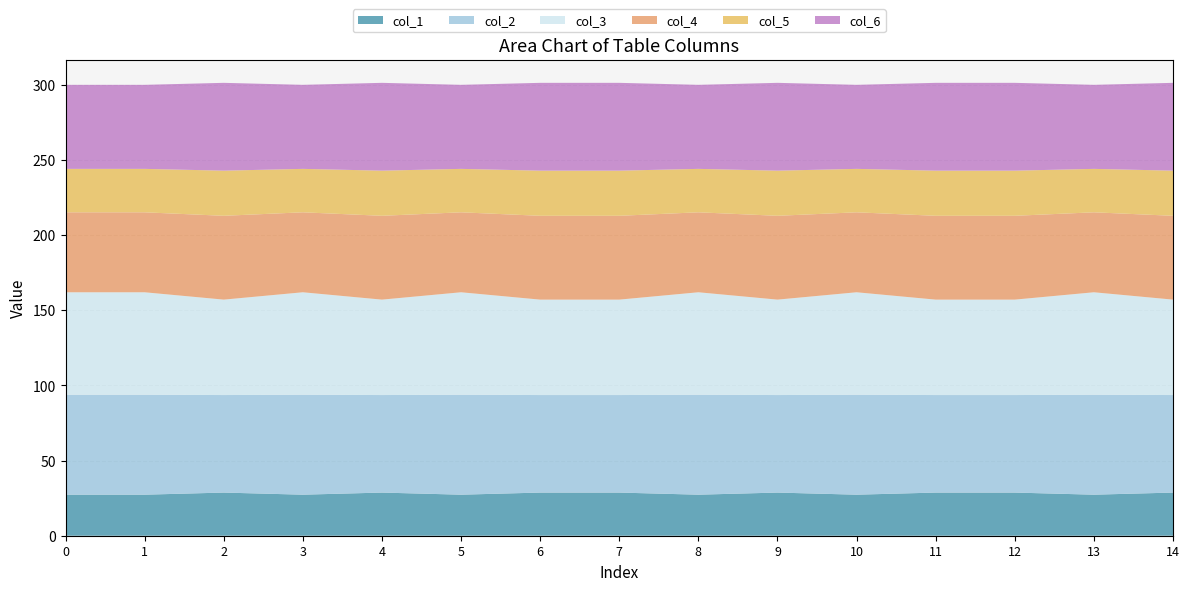

What is the total value across all series at 6?

301.2